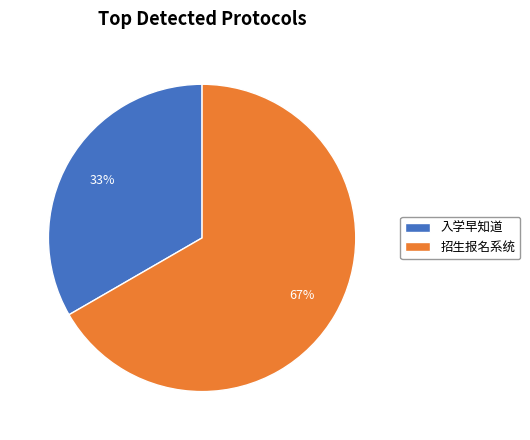

Rank the categories by value from lowest to highest.

入学早知道, 招生报名系统